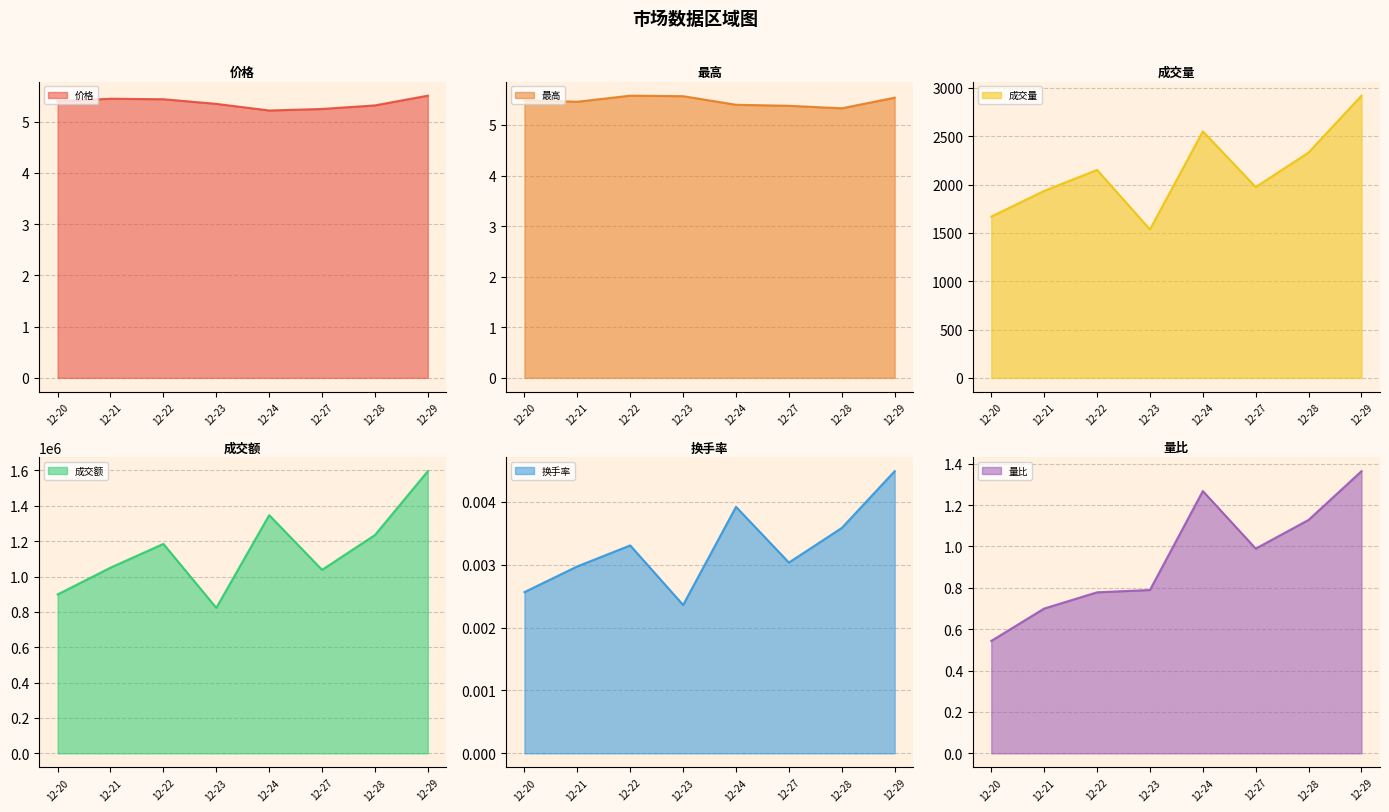

Is it true that 最高 equals 5.6 at 12-22?

True